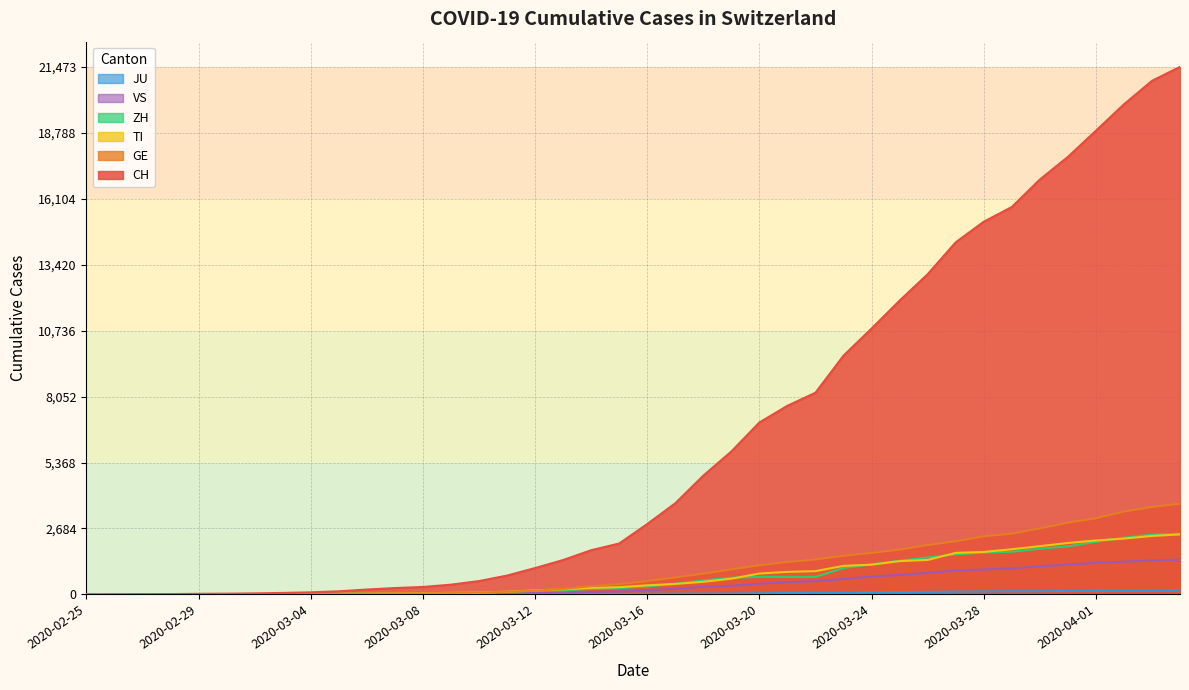

True or false: CH has more than 2 interior local peaks.

False